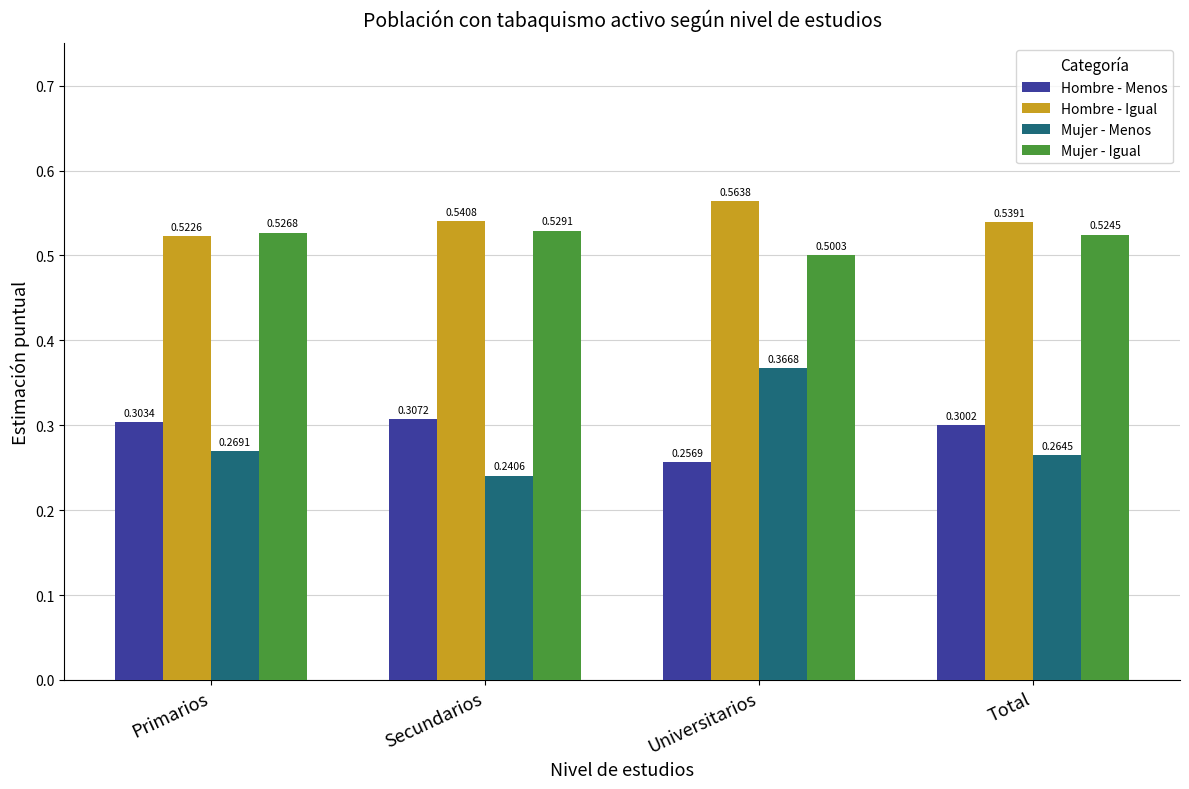

How many Mujer - Igual values are between 0 and 1?

4